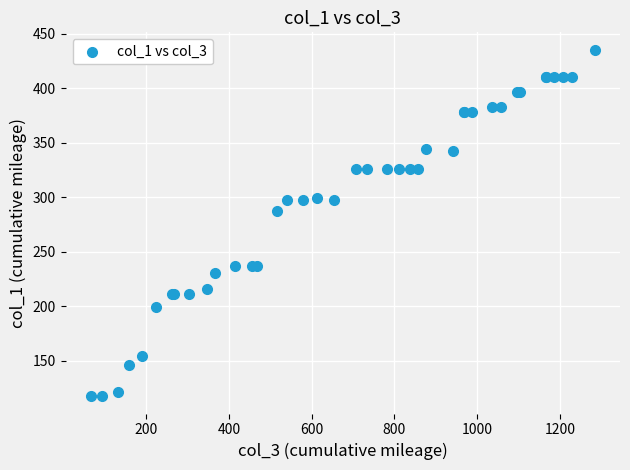

What Y value in the scatter plot is closest to 276?

287.4